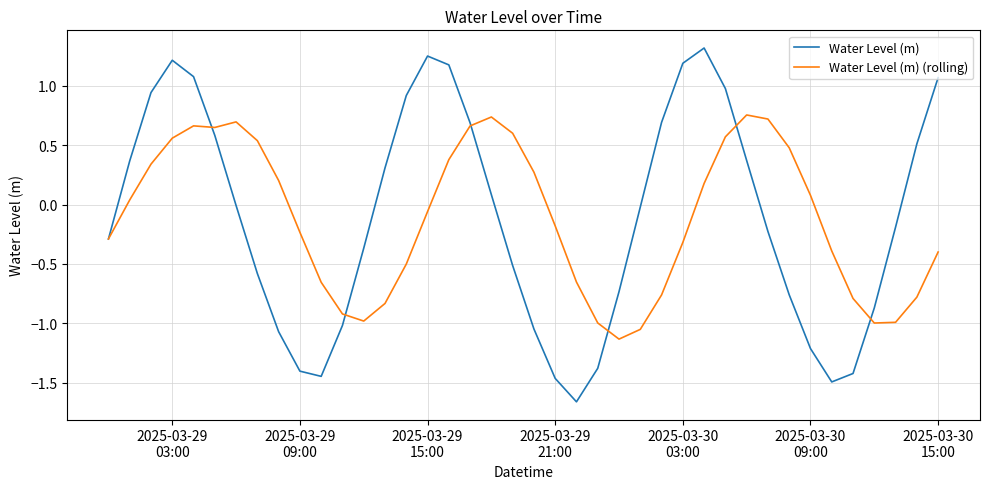

Rank the series by their maximum value, from lowest to highest.

Water Level (m) (rolling), Water Level (m)